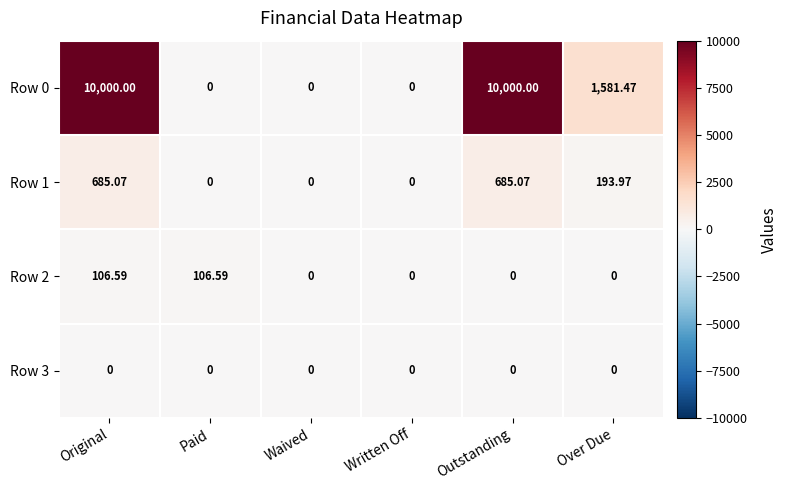

At how many categories does at least one series exceed 182?

3